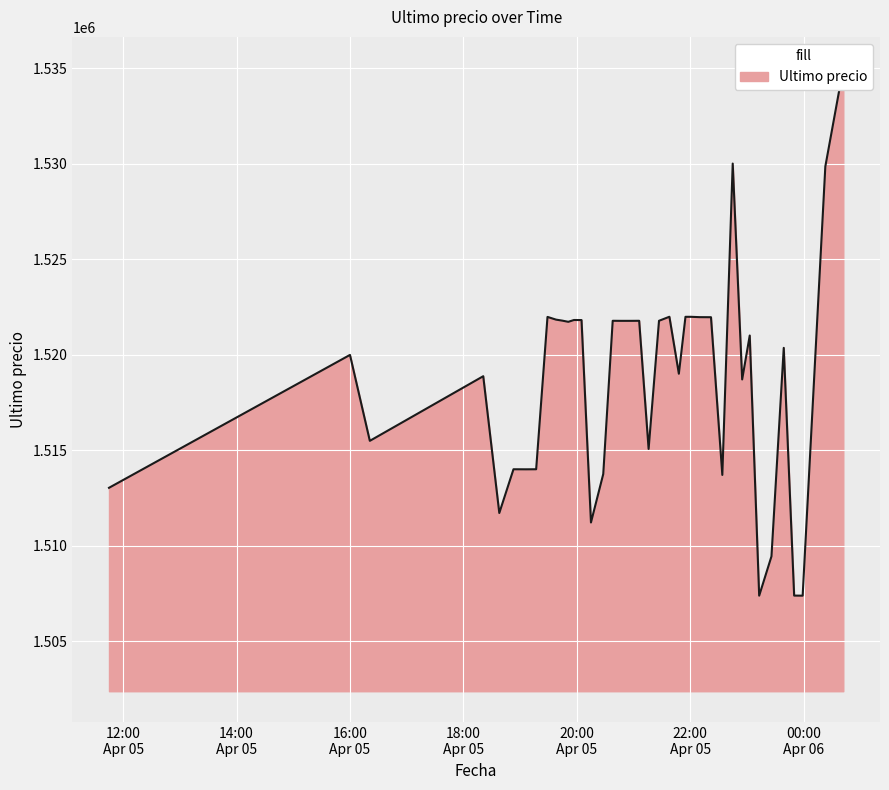

The value at 2021-04-05 20:05 is 1521809.0. True or false?

True